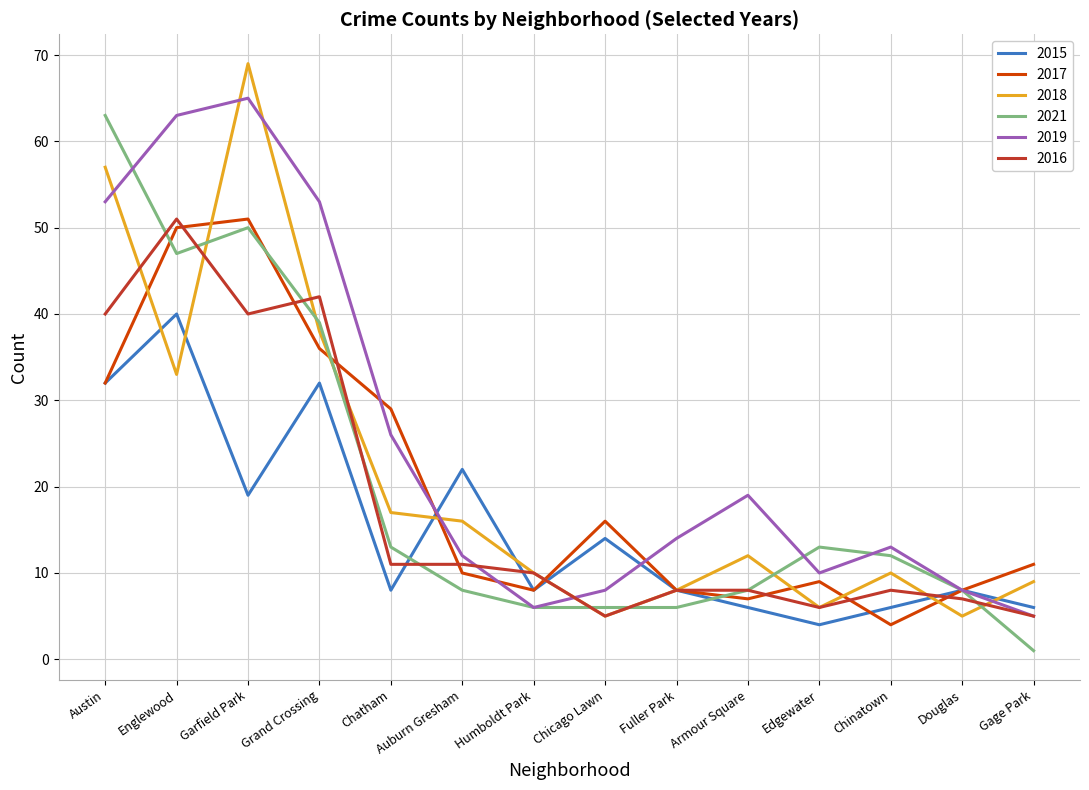

Which series ends up on top after the final intersection of 2018 and 2021?

2018